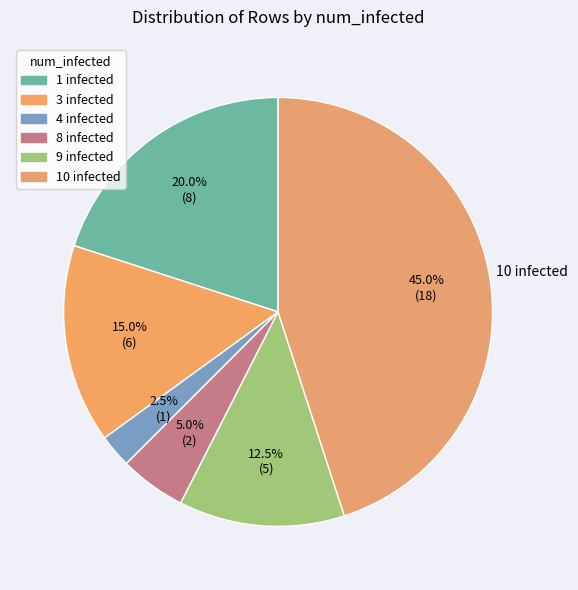

To the nearest percent, what is the difference between the 10 infected and 3 infected slice percentages?

30%